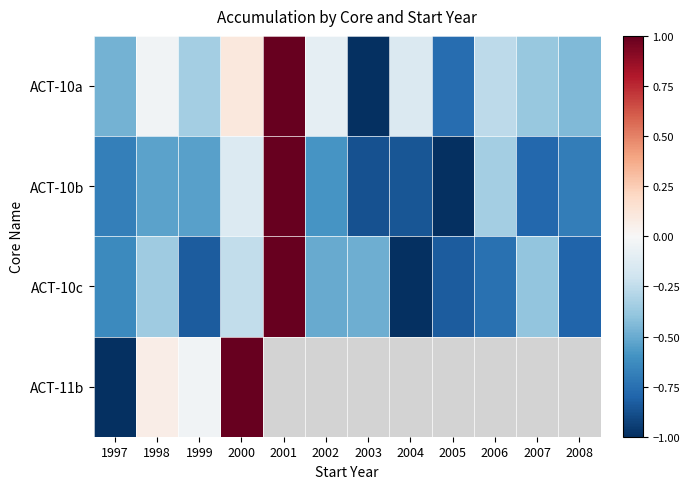

Which category has the lowest value in the ACT-10b series?

2005